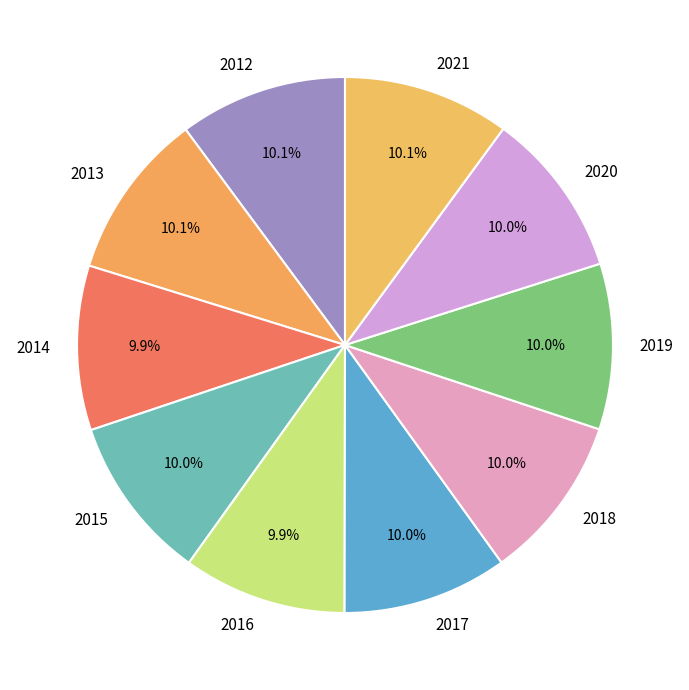

What percentage is NOT represented by 2021?

89.9%